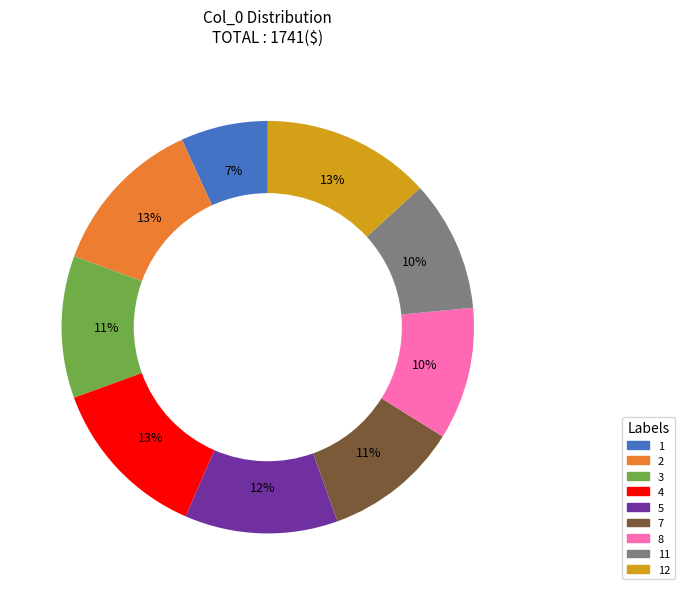

To the nearest percent, what is the average slice percentage?

11%